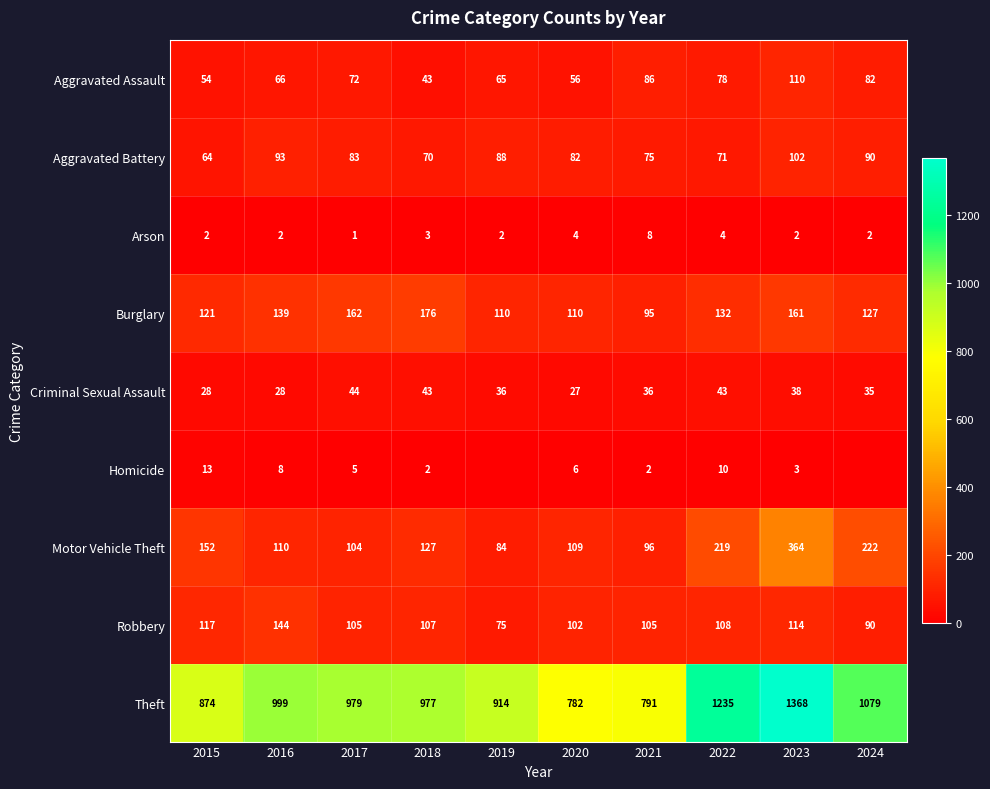

What is the difference between the Arson values at 2021 and 2018?

5